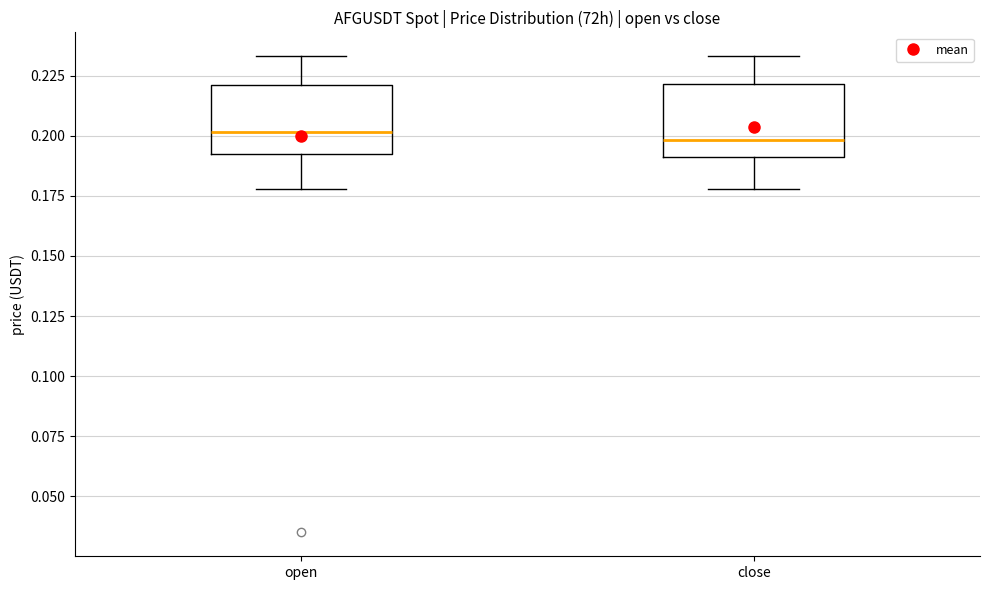

Reading left to right, transcribe this box plot: for each box, give where its median line is, the range the box spans, and where its two whiskers end, as read against the y-axis. The values are not printed on the chart, so give them approximately, as read against the axis.

open: median 0.200, box 0.190 to 0.220, whiskers 0.180 to 0.235
close: median 0.200, box 0.190 to 0.220, whiskers 0.180 to 0.235